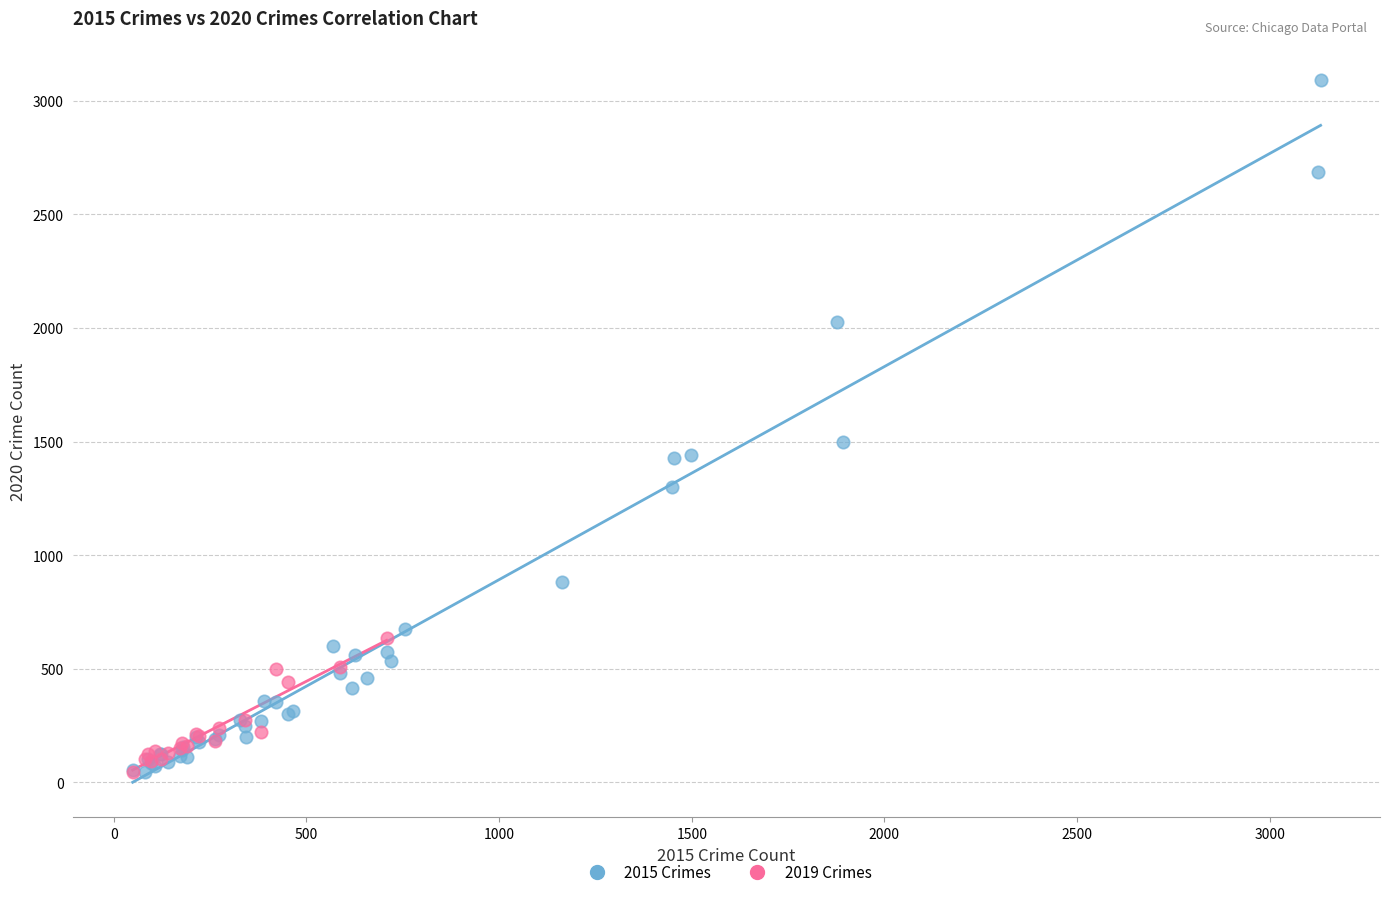

Which series reaches the maximum Y coordinate?

2015 Crimes